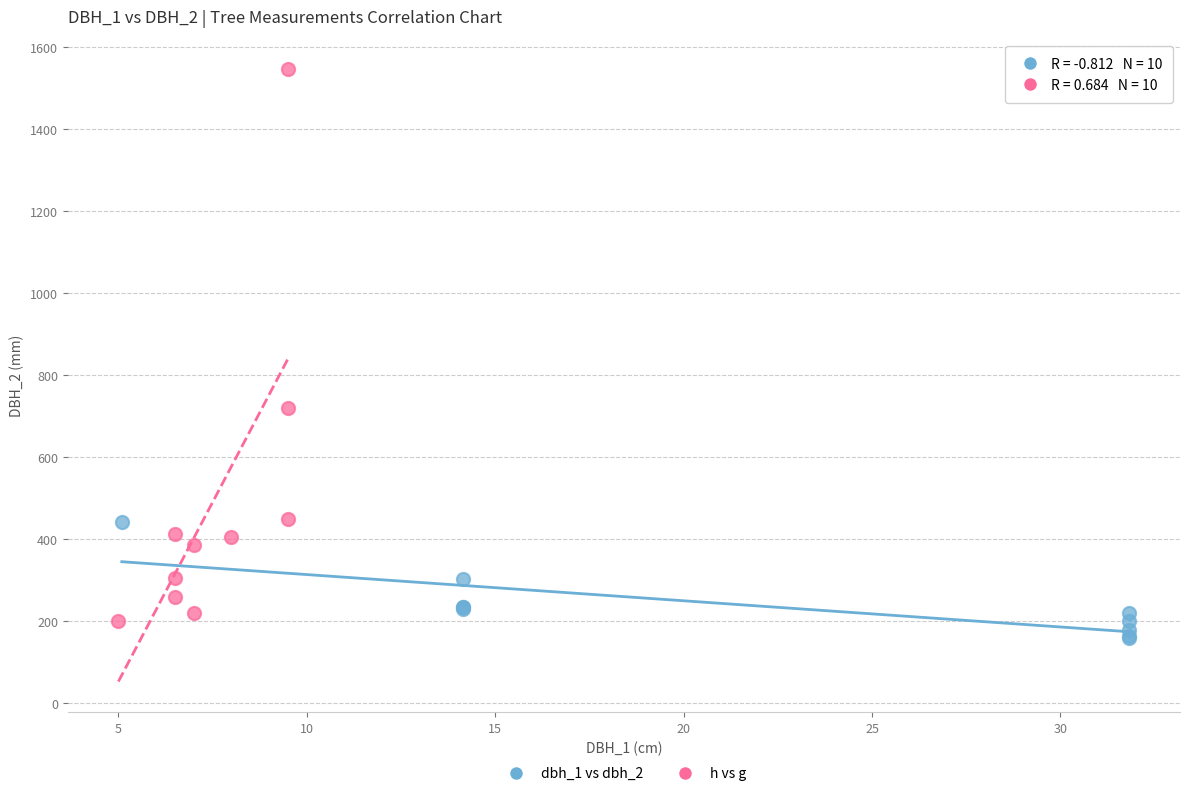

Which series reaches the minimum Y coordinate?

dbh_1 vs dbh_2